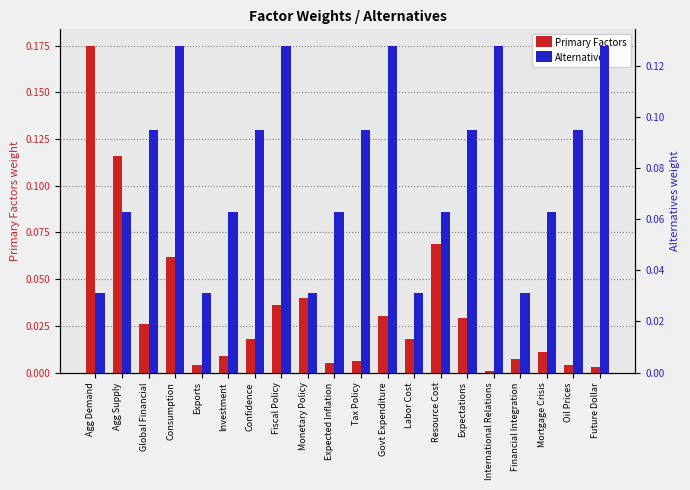

Count the number of categories in the chart.

20